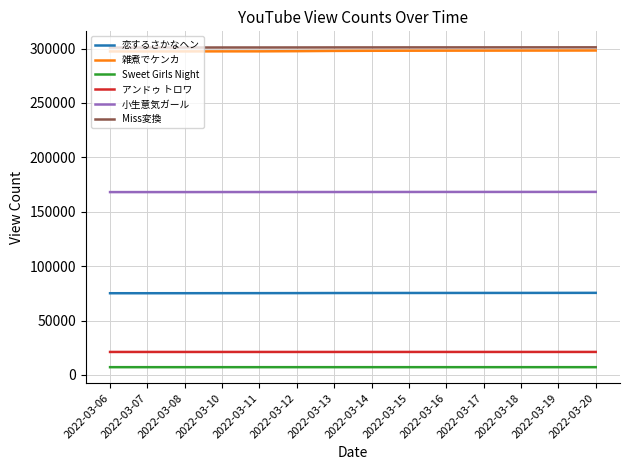

Count the number of data series in this chart.

6